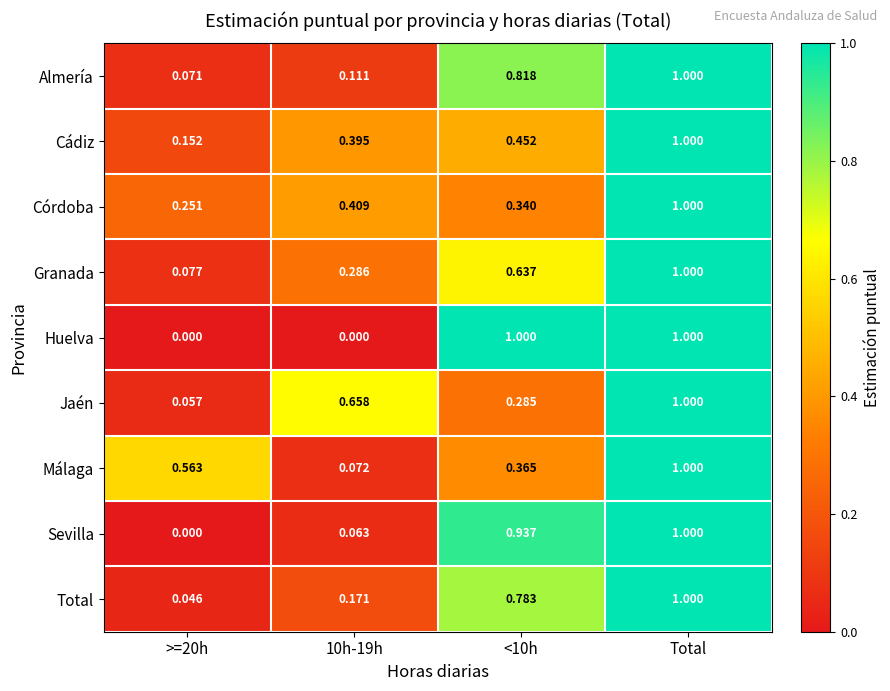

Is the value of Cádiz at >=20h greater than the value of Granada at Total?

No